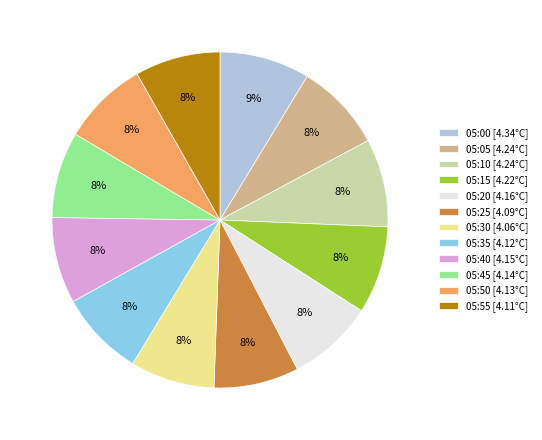

True or false: 05:15 accounts for 8% of the total.

True